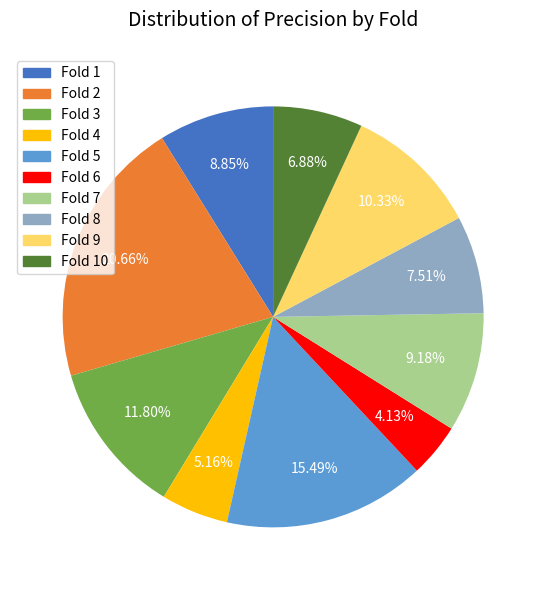

Does any single category account for the majority?

No